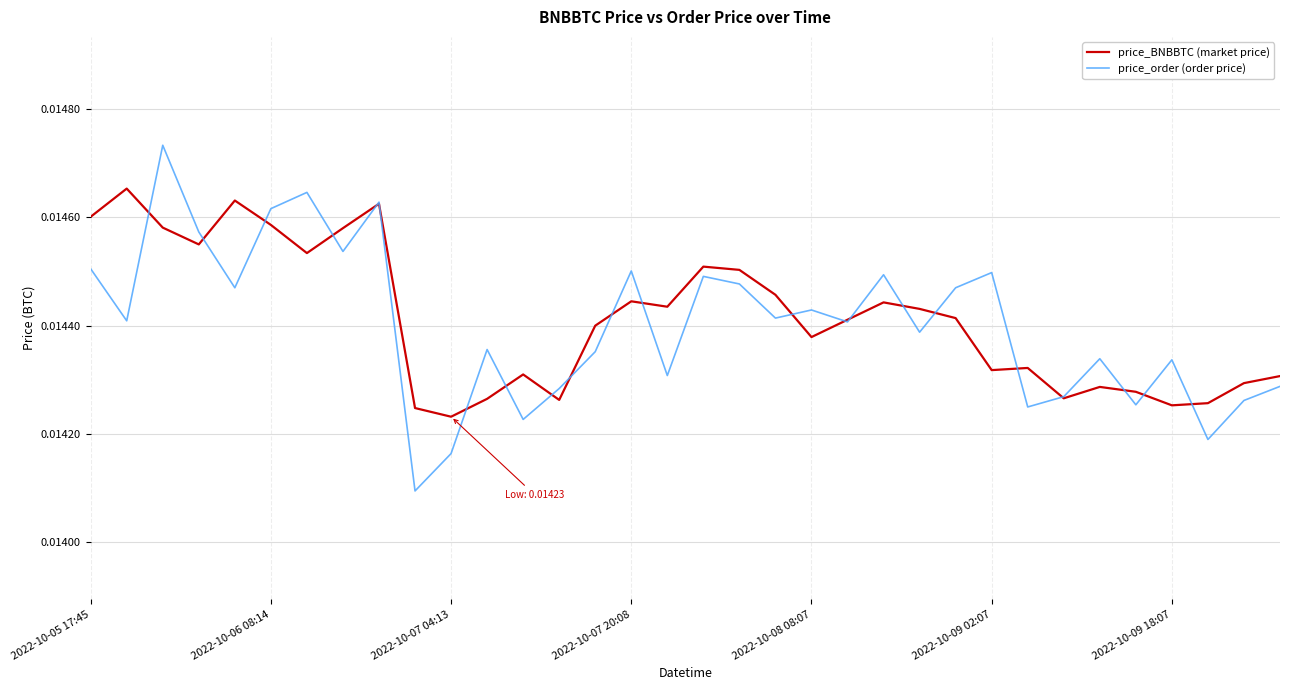

What is the sum of all price_BNBBTC (market price) values?

0.5